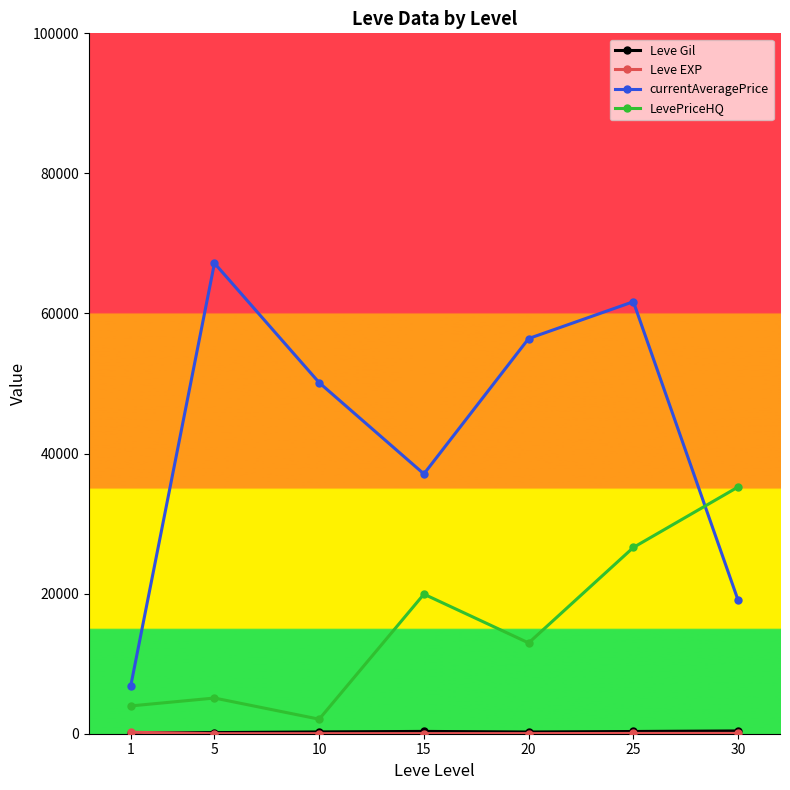

Where do LevePriceHQ and currentAveragePrice first cross each other?

25 and 30